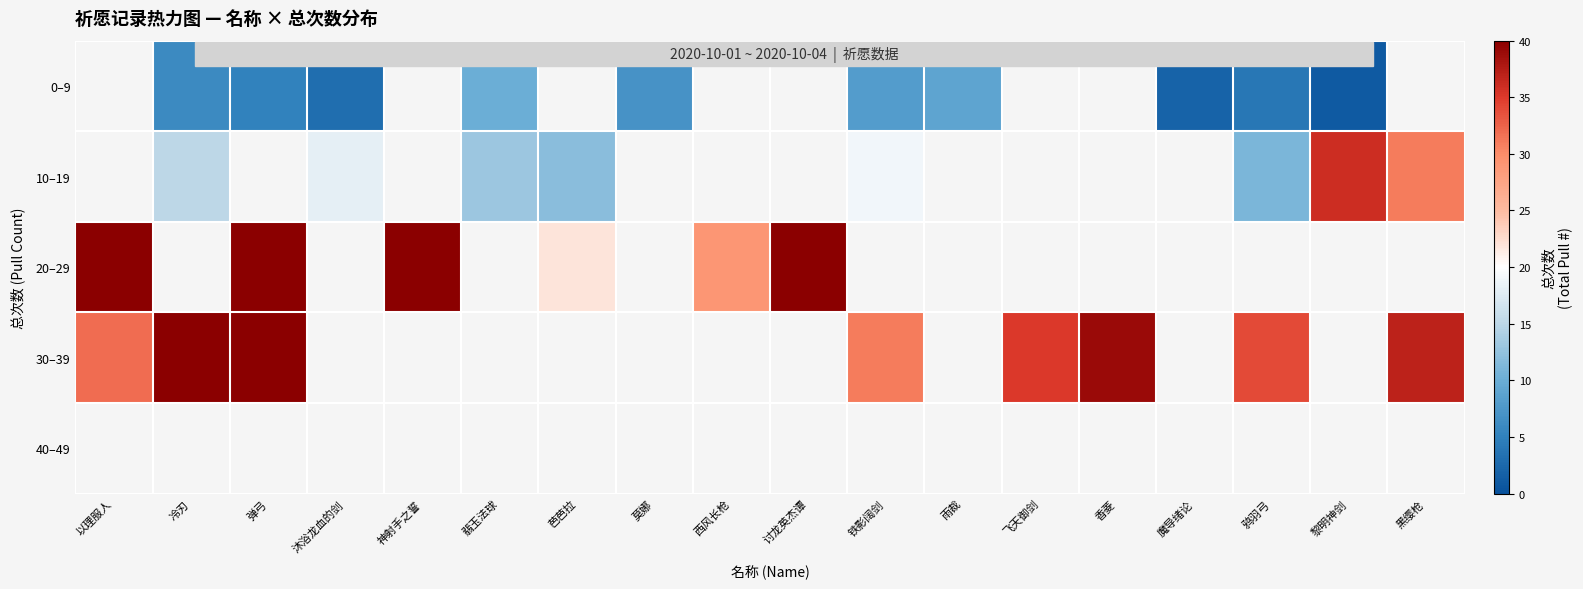

What is the lowest value of the 20–29 series?

22.0